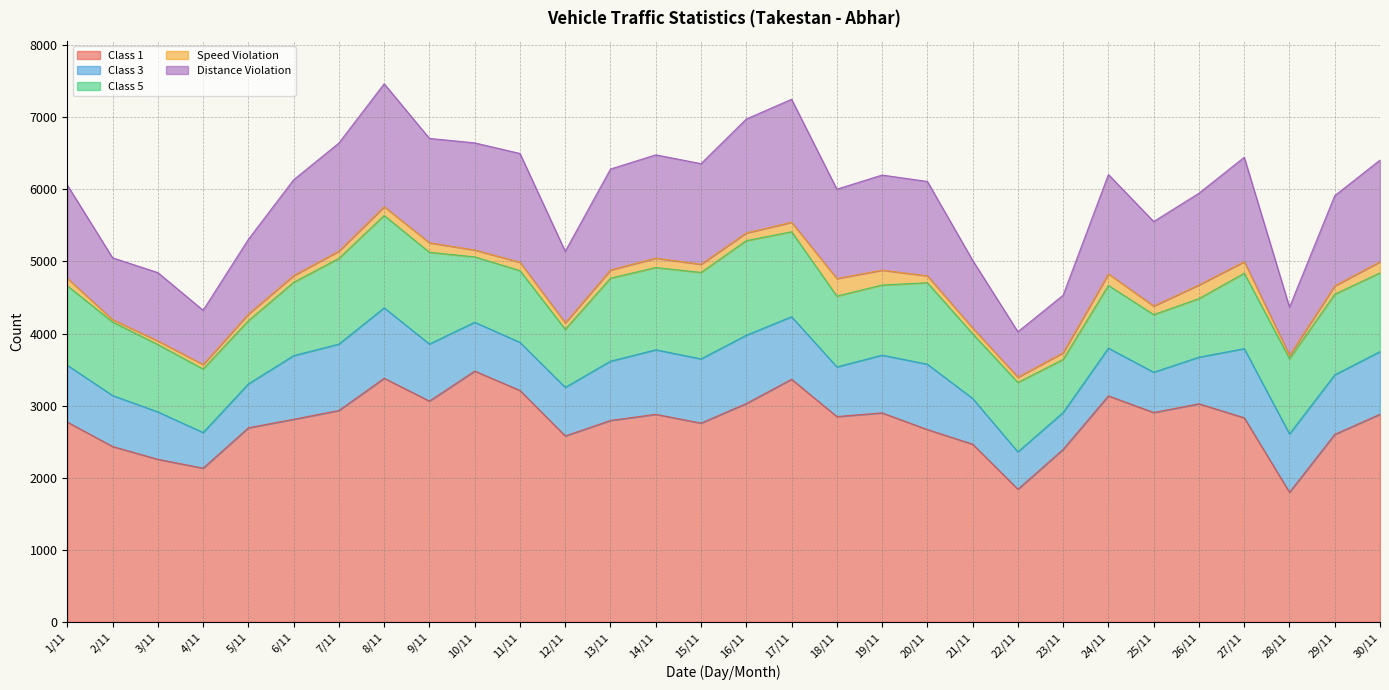

What is the smallest value displayed?

33